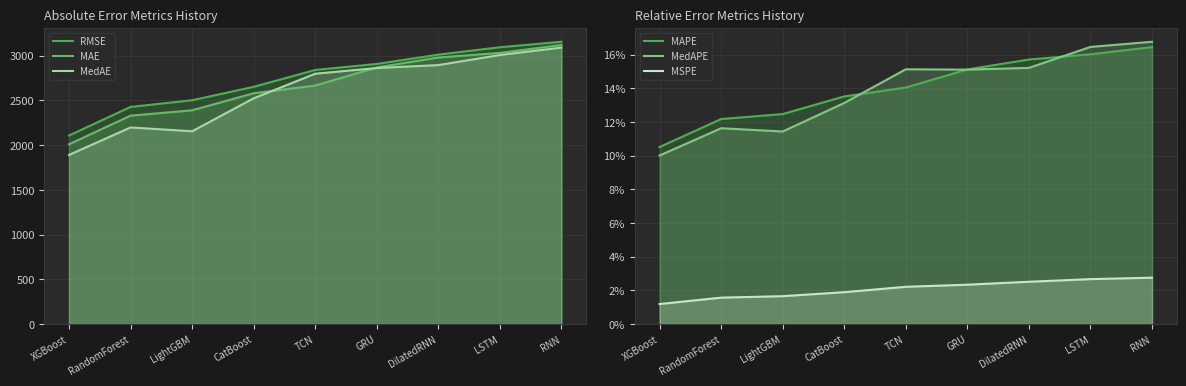

What are all the series names shown in the legend?

RMSE, MAE, MedAE, MAPE, MedAPE, MSPE